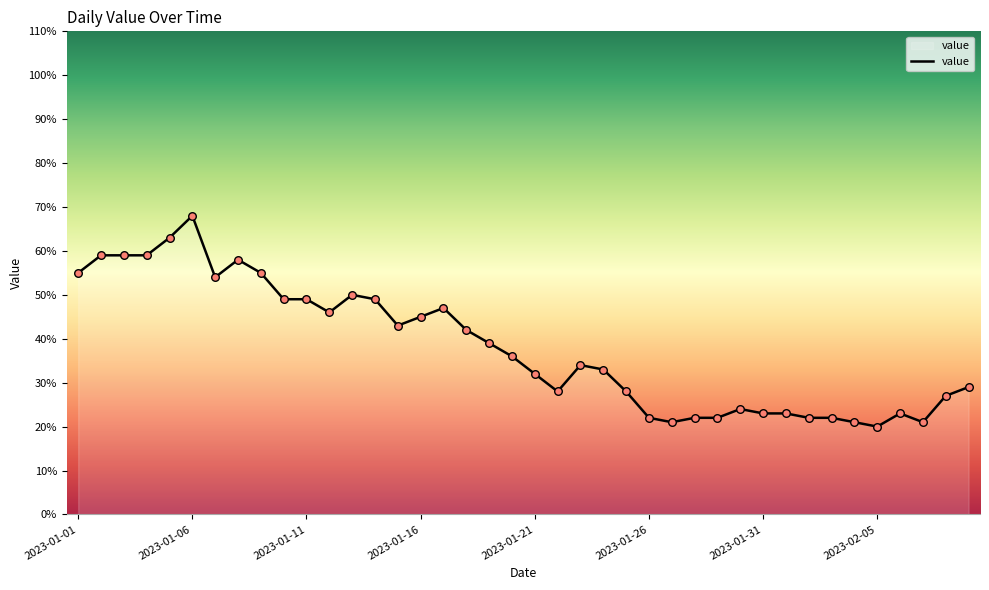

What is the difference between the maximum and minimum values?

48